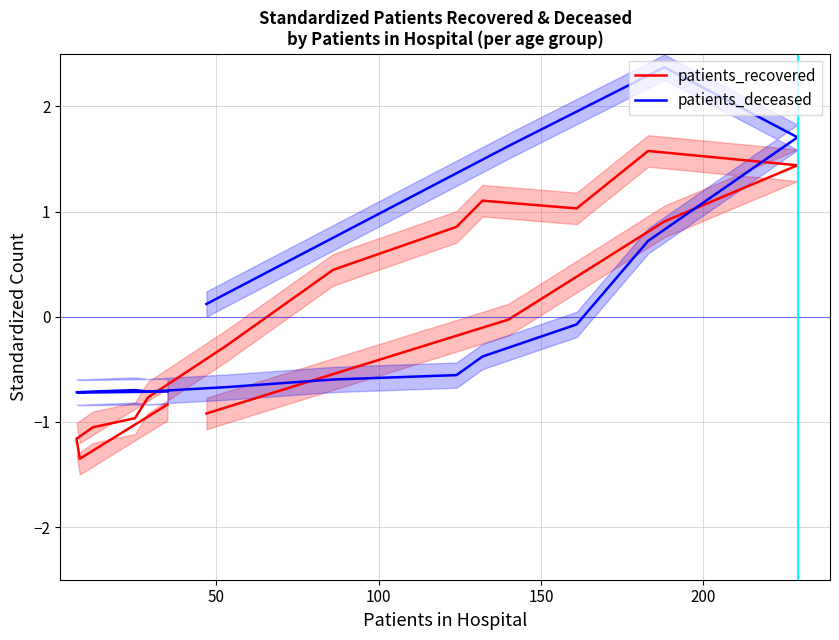

How many times do patients_deceased and patients_recovered cross each other?

2